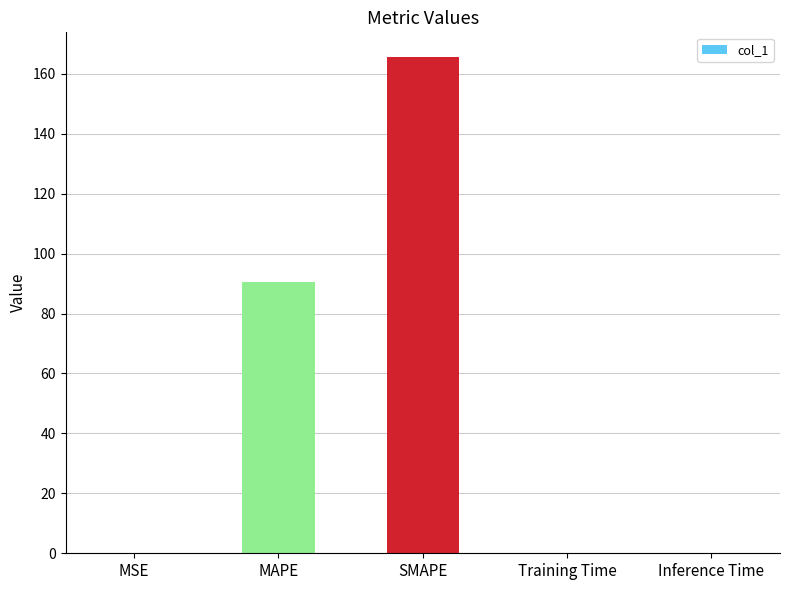

The value at MAPE is 154.5. True or false?

False